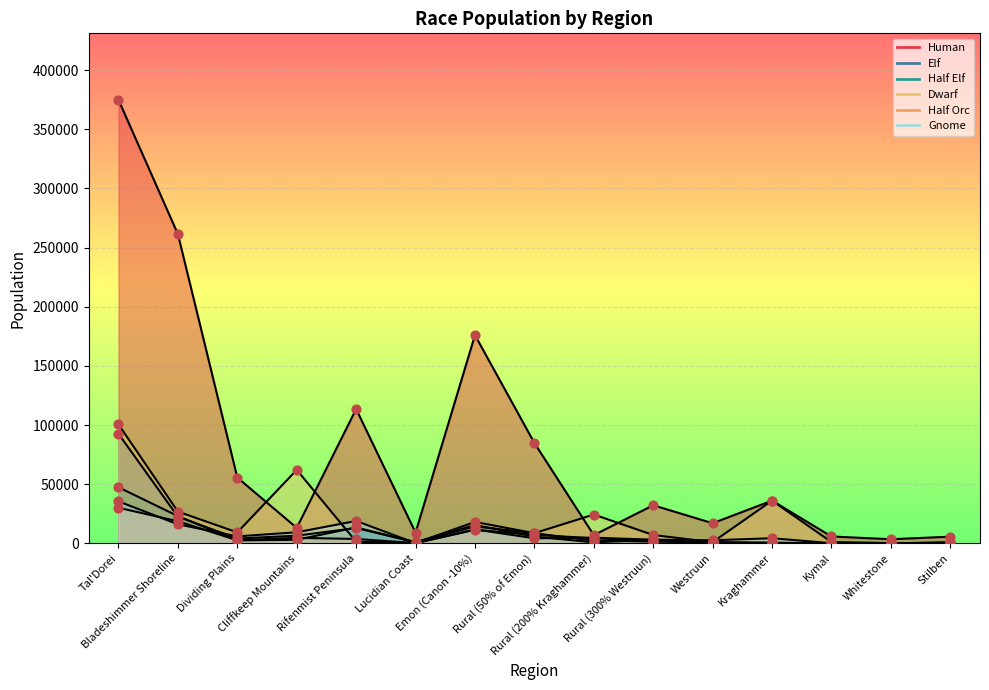

Which series has the largest Y range (max minus min)?

Human